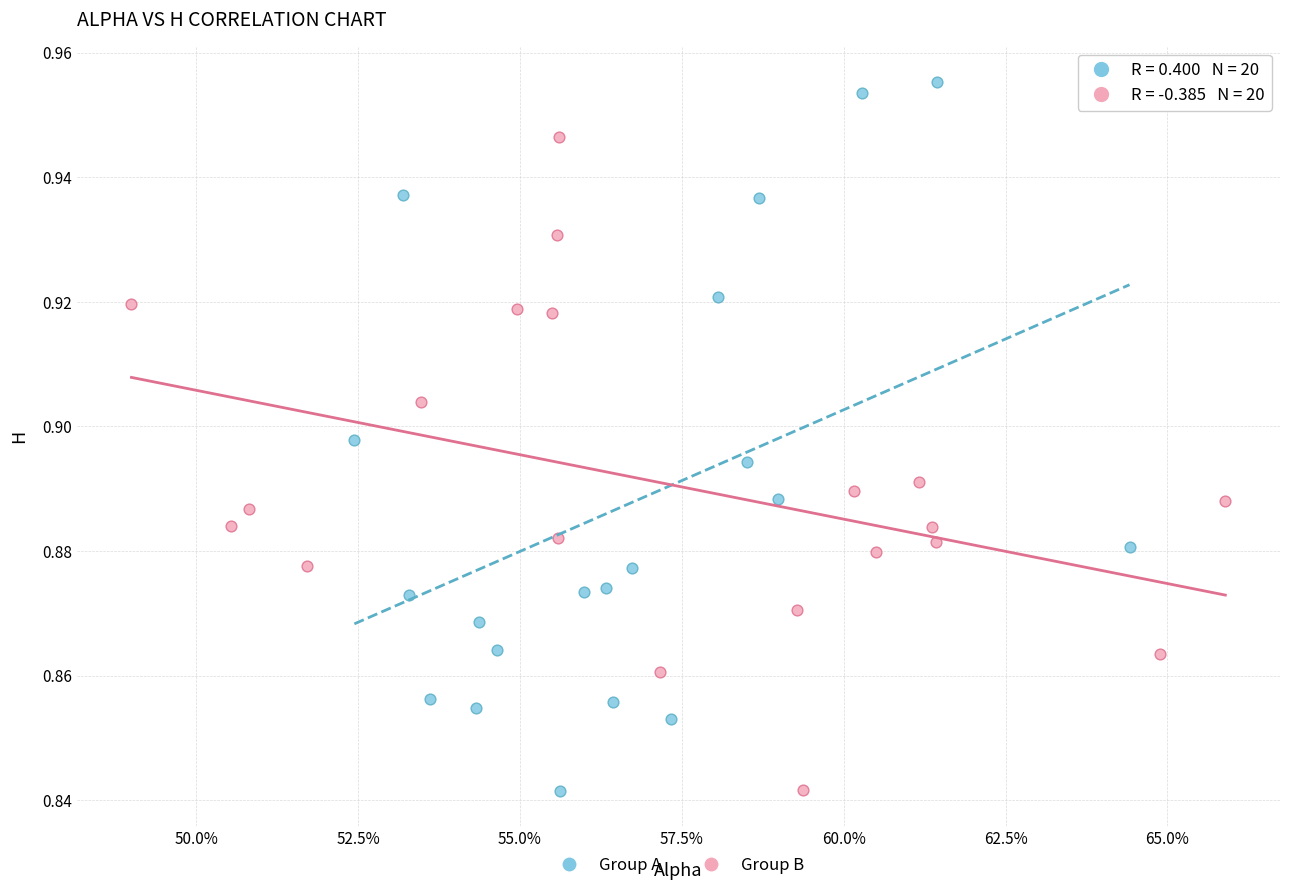

Which series reaches the maximum Y coordinate?

Group A